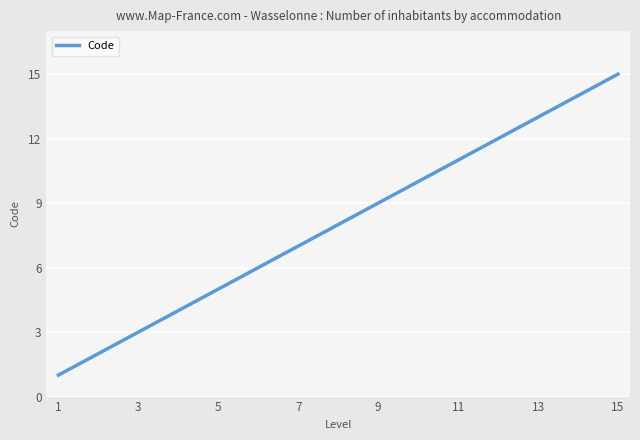

What is the difference between the maximum and minimum values?

14.0